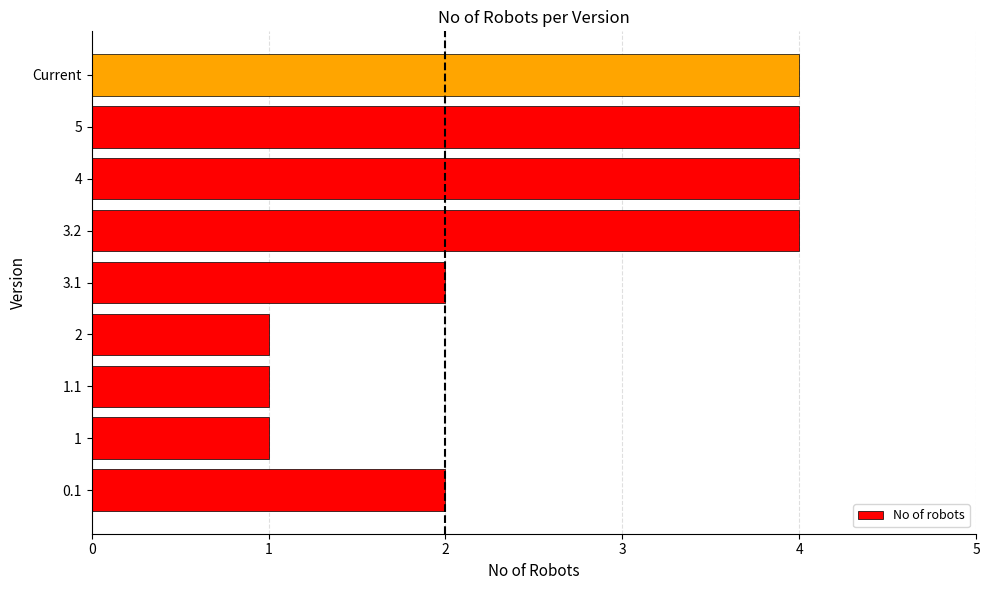

True or false: the data shows 4 at 5.

True